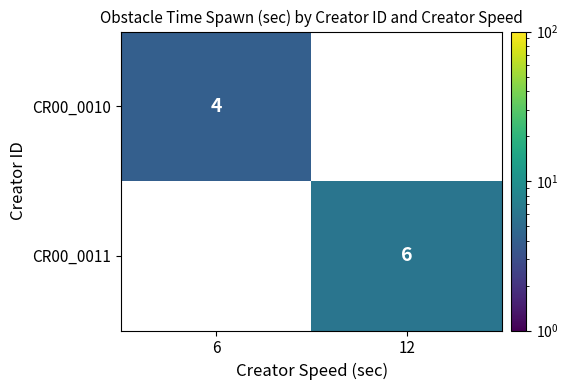

At how many categories does at least one series exceed 5?

1